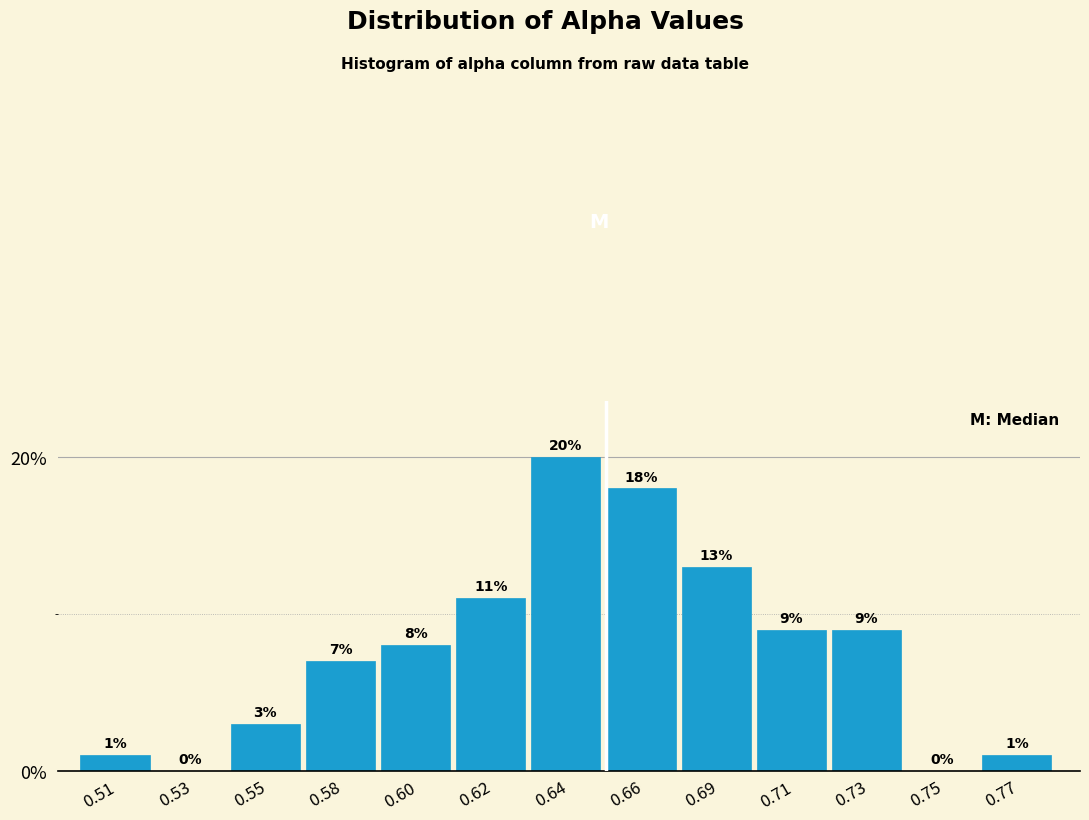

Are the bars horizontal?

No